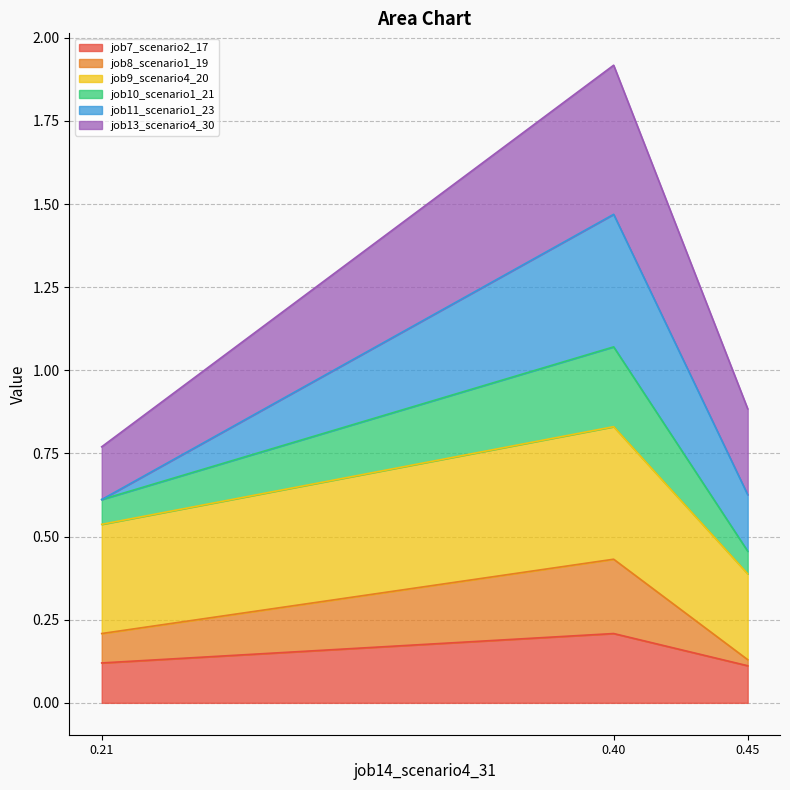

The value of job7_scenario2_17 at 0.21 is 0.1. True or false?

True